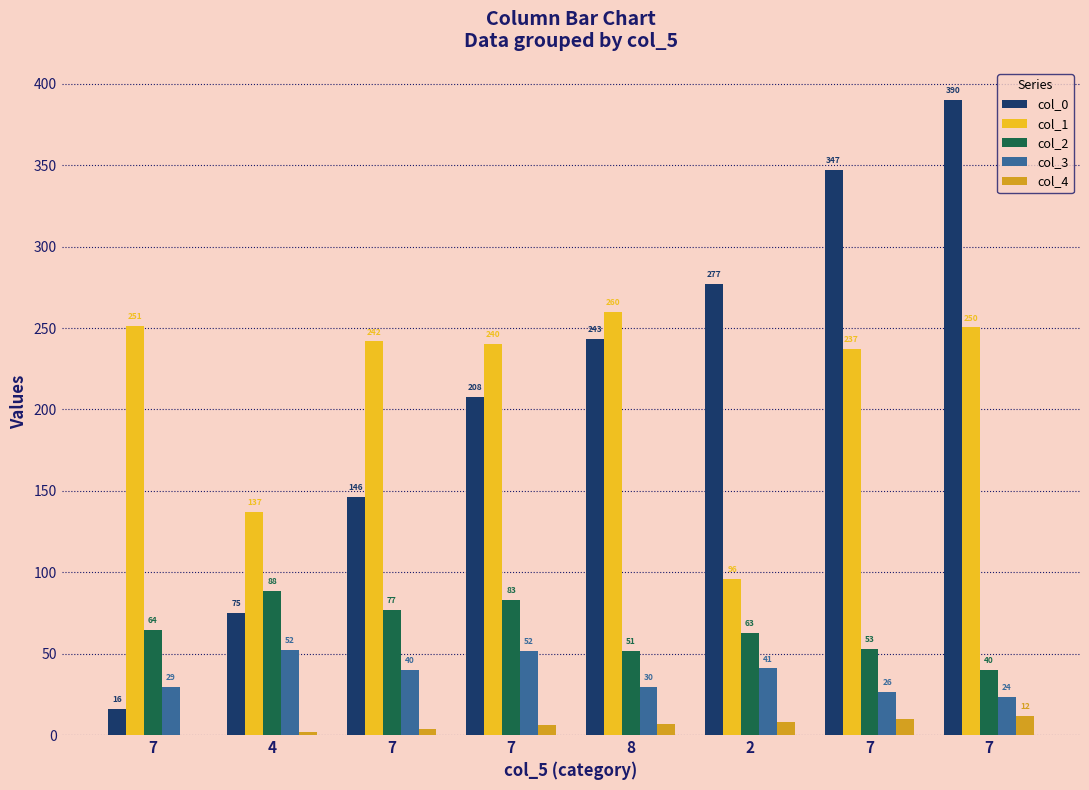

Are the bars horizontal?

No